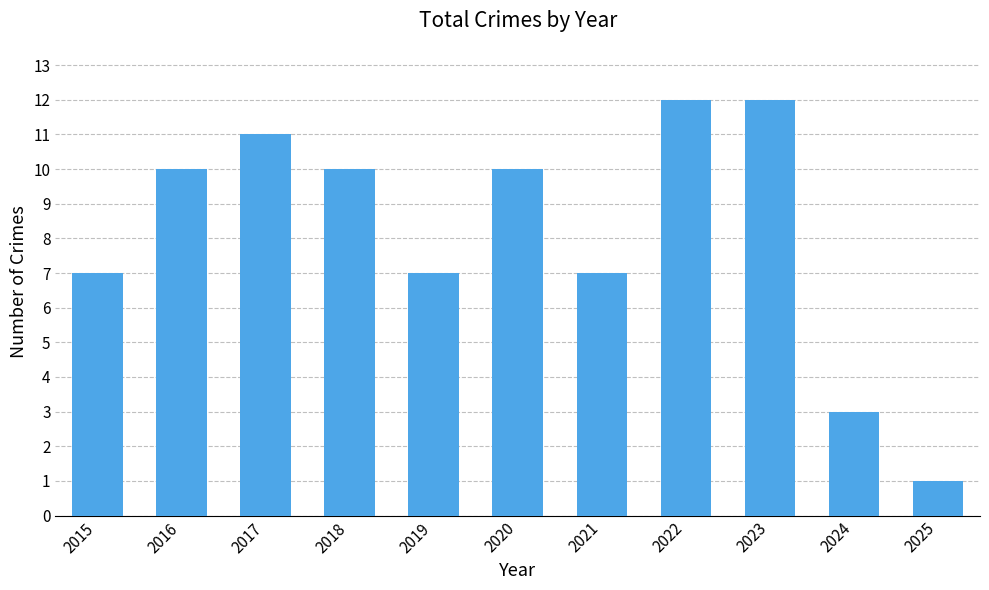

The value at 2025 is 1. True or false?

True